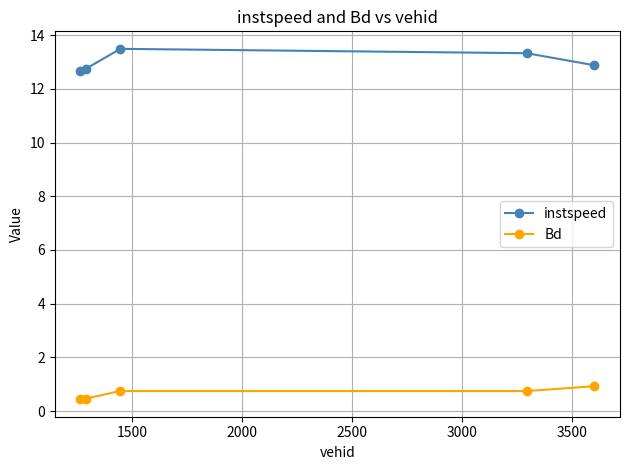

Which series has the largest total across all categories?

instspeed